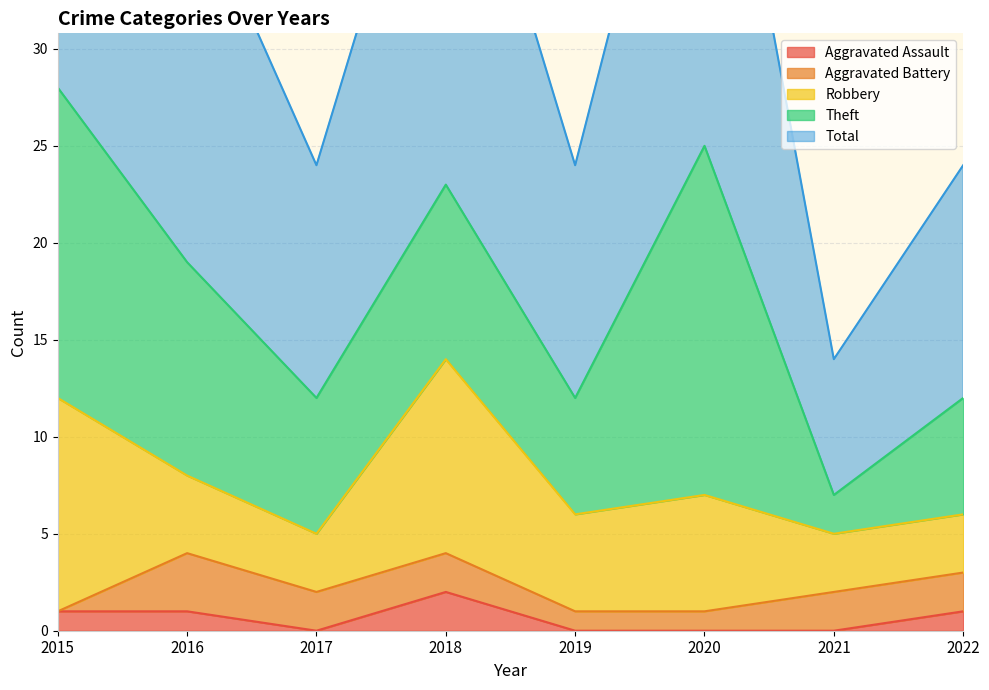

True or false: Aggravated Assault has more than 0 interior local peaks.

True